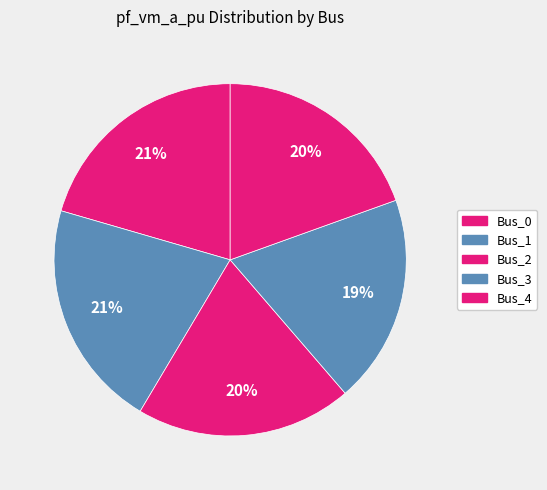

To the nearest percent, what is the difference between the Bus_1 and Bus_3 slice percentages?

2%